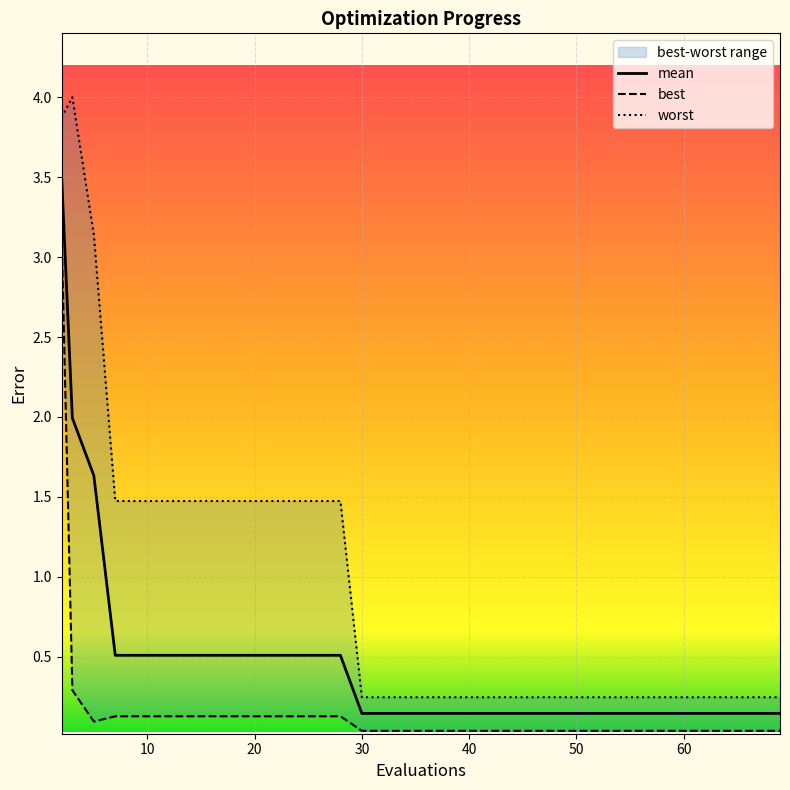

In best, how many points are lower than both neighbors (excluding endpoints)?

1